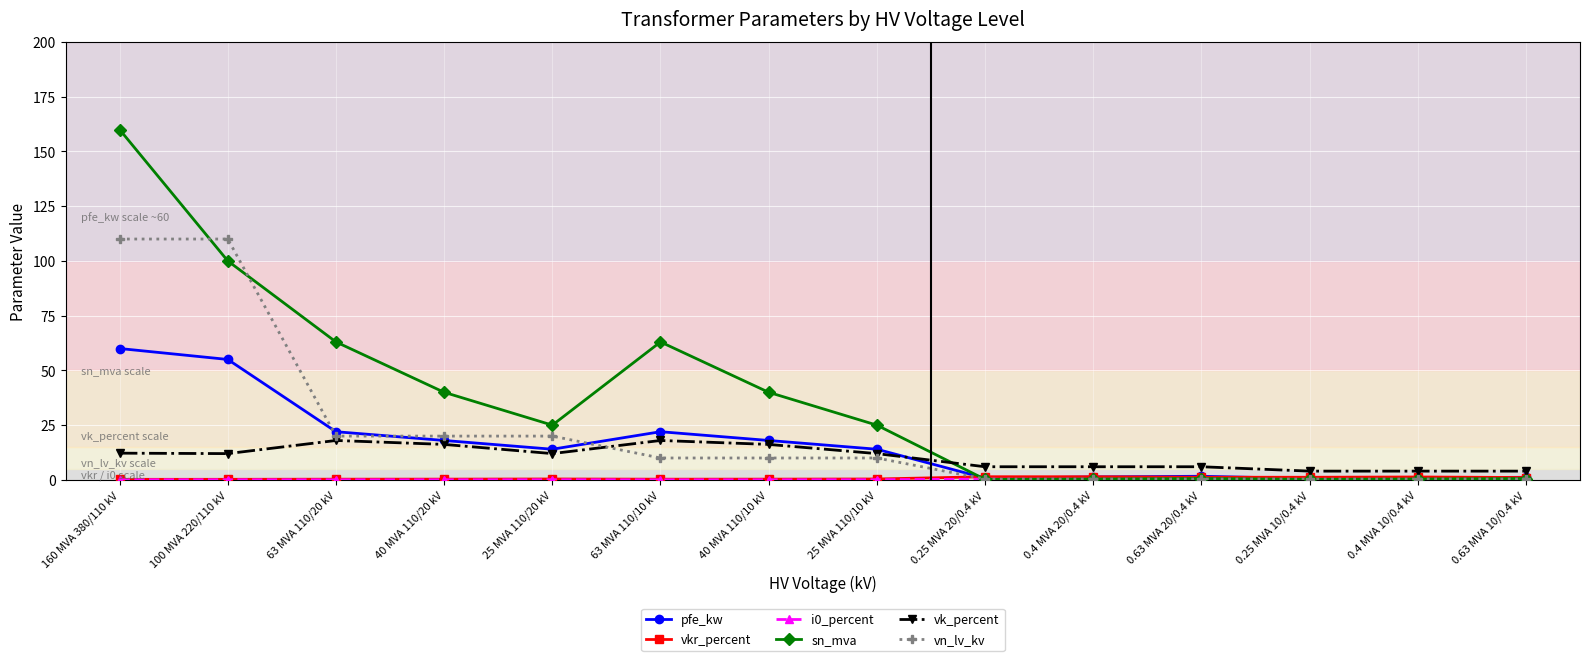

How many lines are shown in the chart?

6